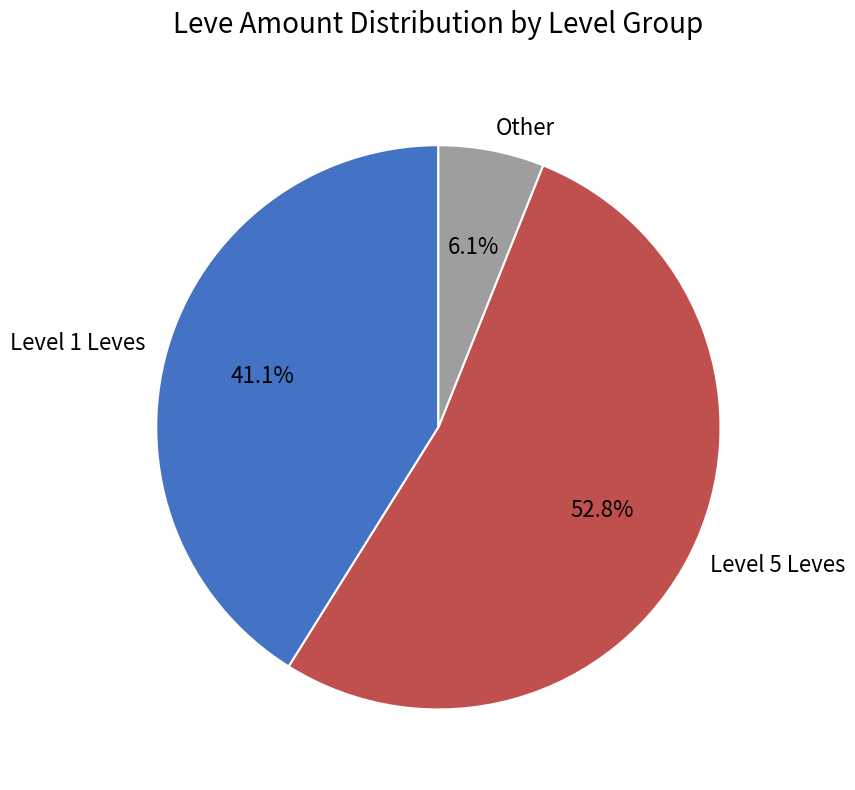

Which slice is the smallest?

Other